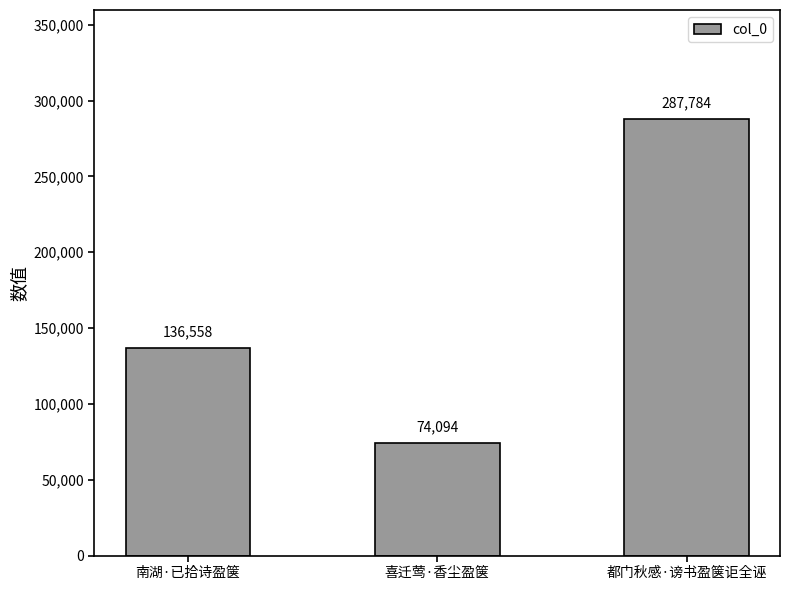

How many values are below 136558?

1